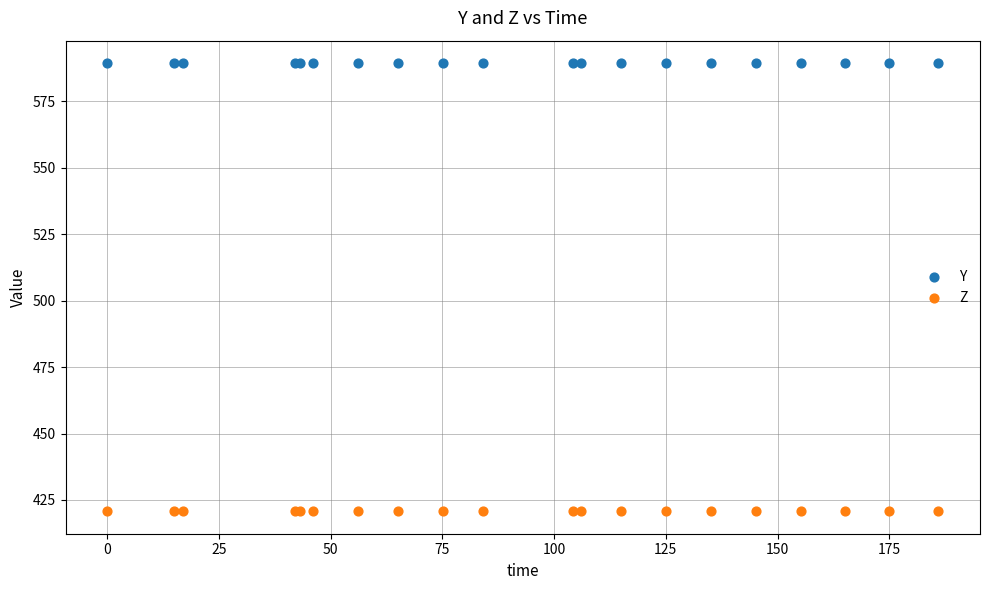

Which series reaches the maximum Y coordinate?

Y